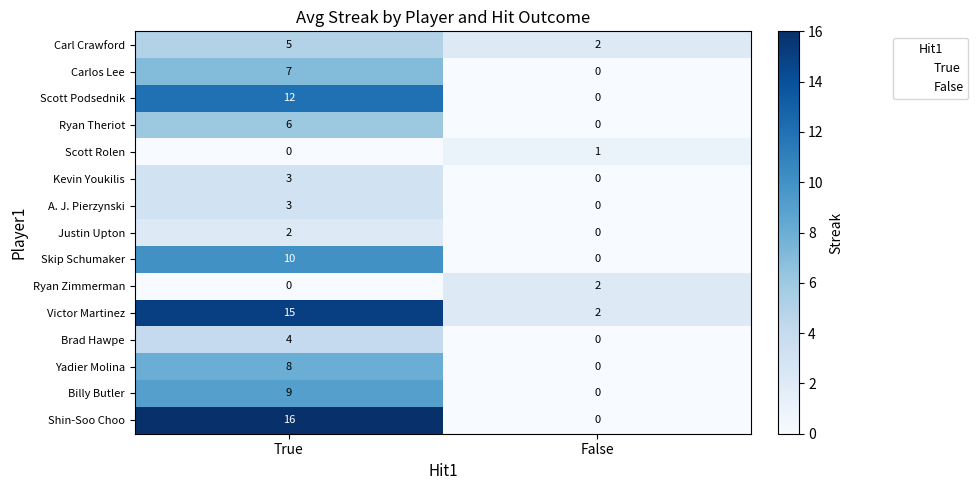

True or false: Billy Butler has a value of 0 at False.

True